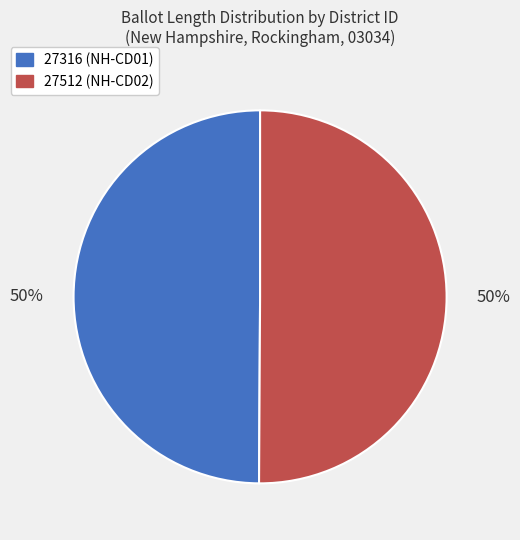

What is the ratio of the value at 27512 (NH-CD02) to the value at 27316 (NH-CD01)?

1.0